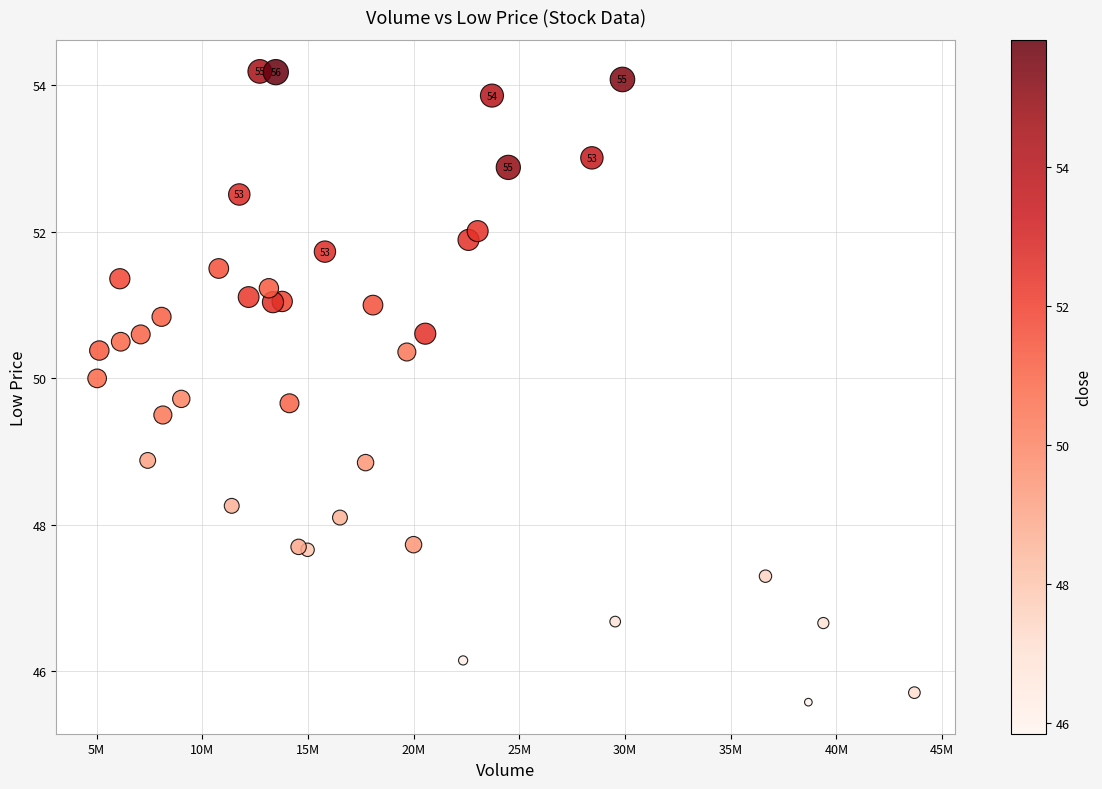

What is the range of X values (max minus min)?

38667863.0